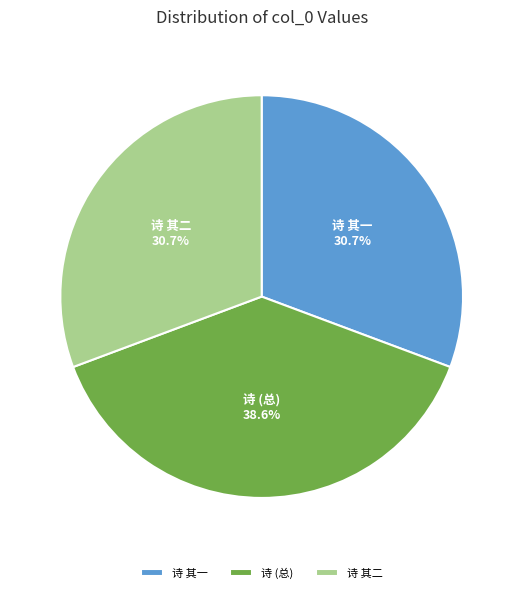

Between 诗 其二 and 诗 (总), which is larger?

诗 (总)